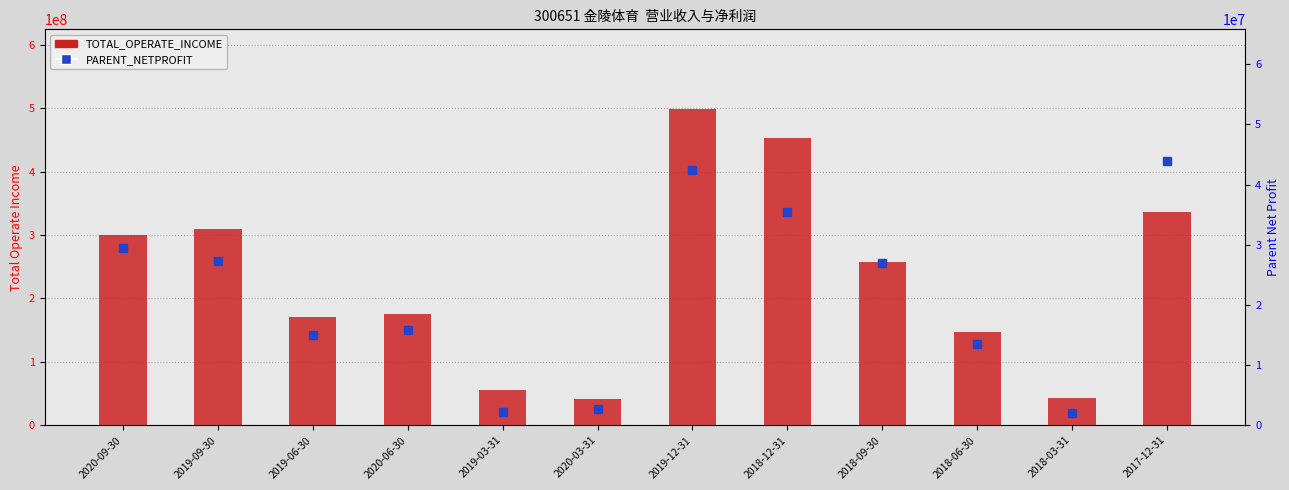

What position from the left is 2019-03-31?

5